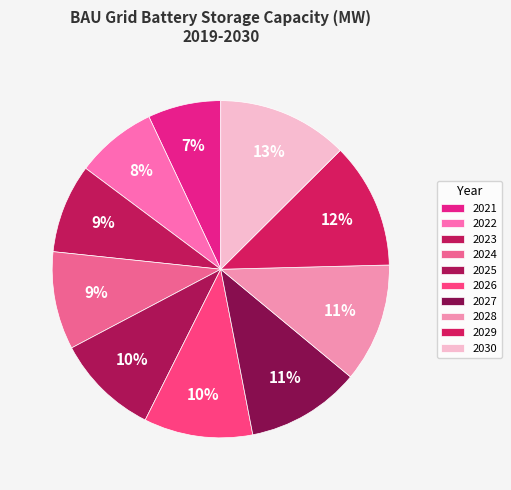

Which has a higher value, 2025 or 2027?

2027